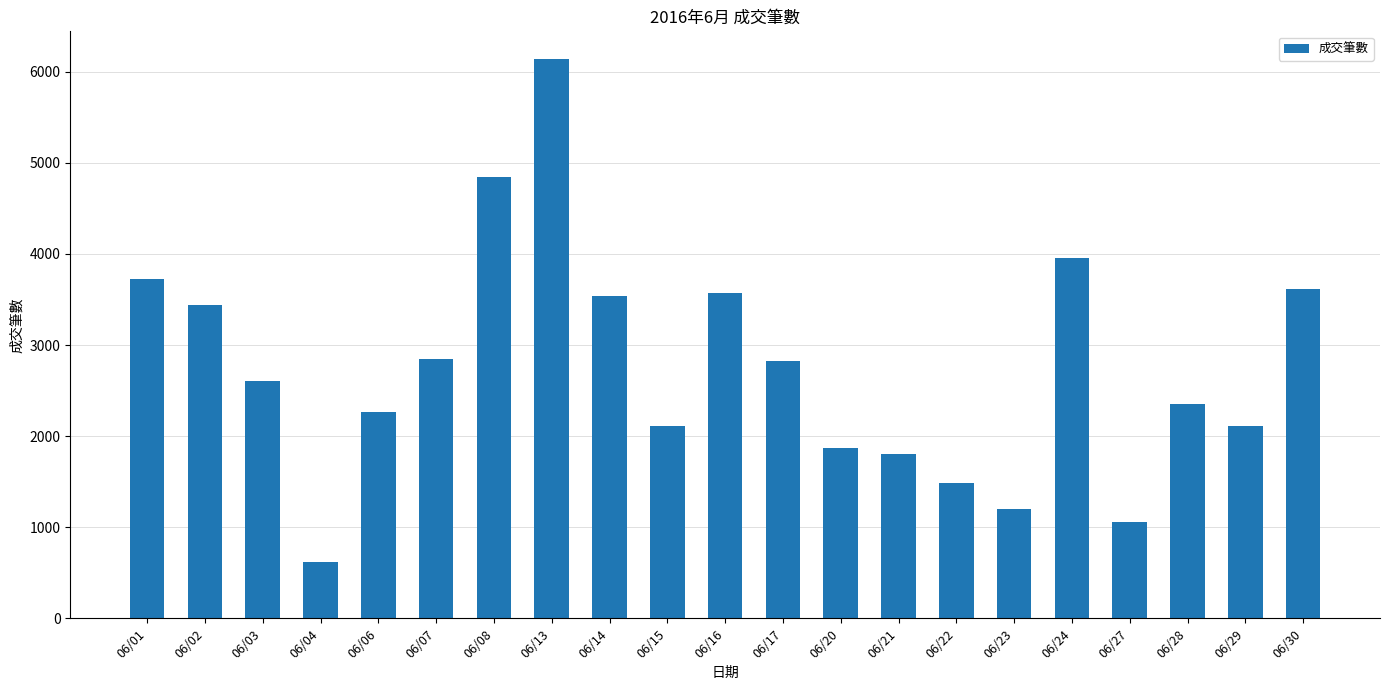

The chart shows a value of 2225 at 06/13. True or false?

False